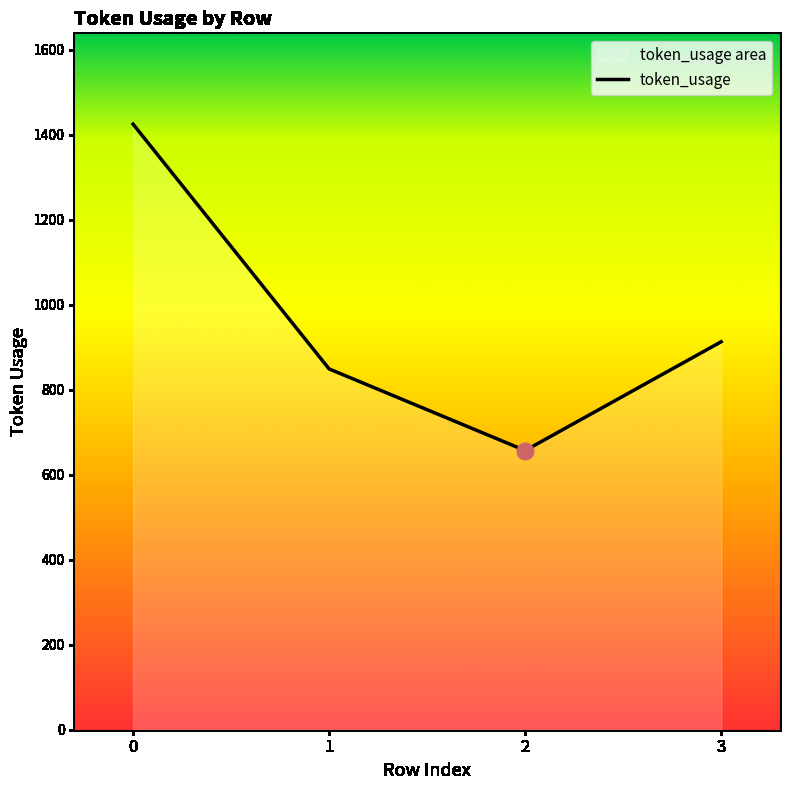

Which has a higher value, 2 or 3?

3